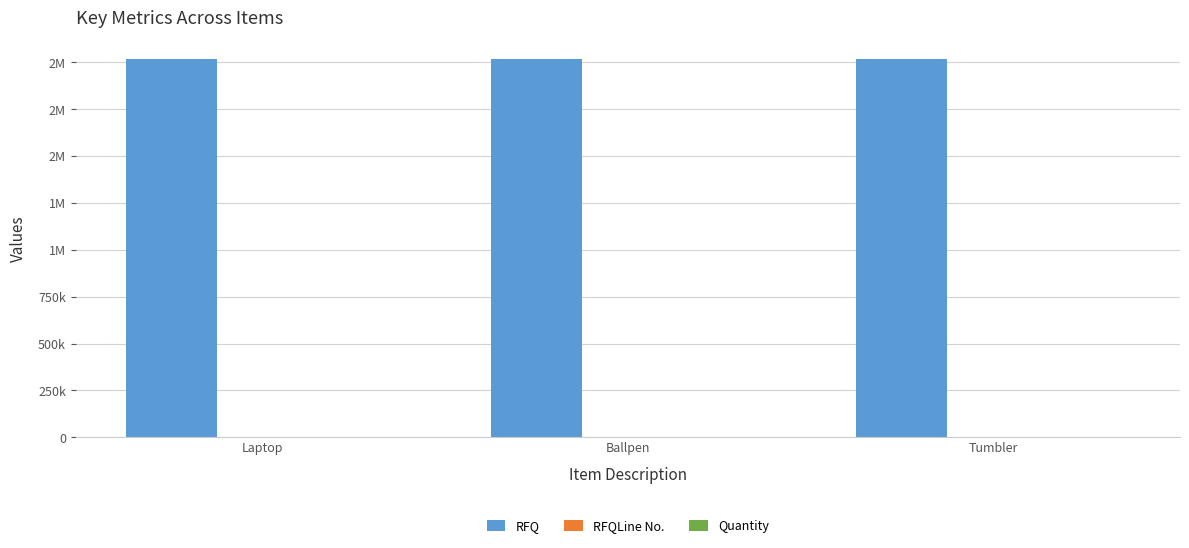

Rank the series by their maximum value, from highest to lowest.

RFQ, RFQLine No., Quantity